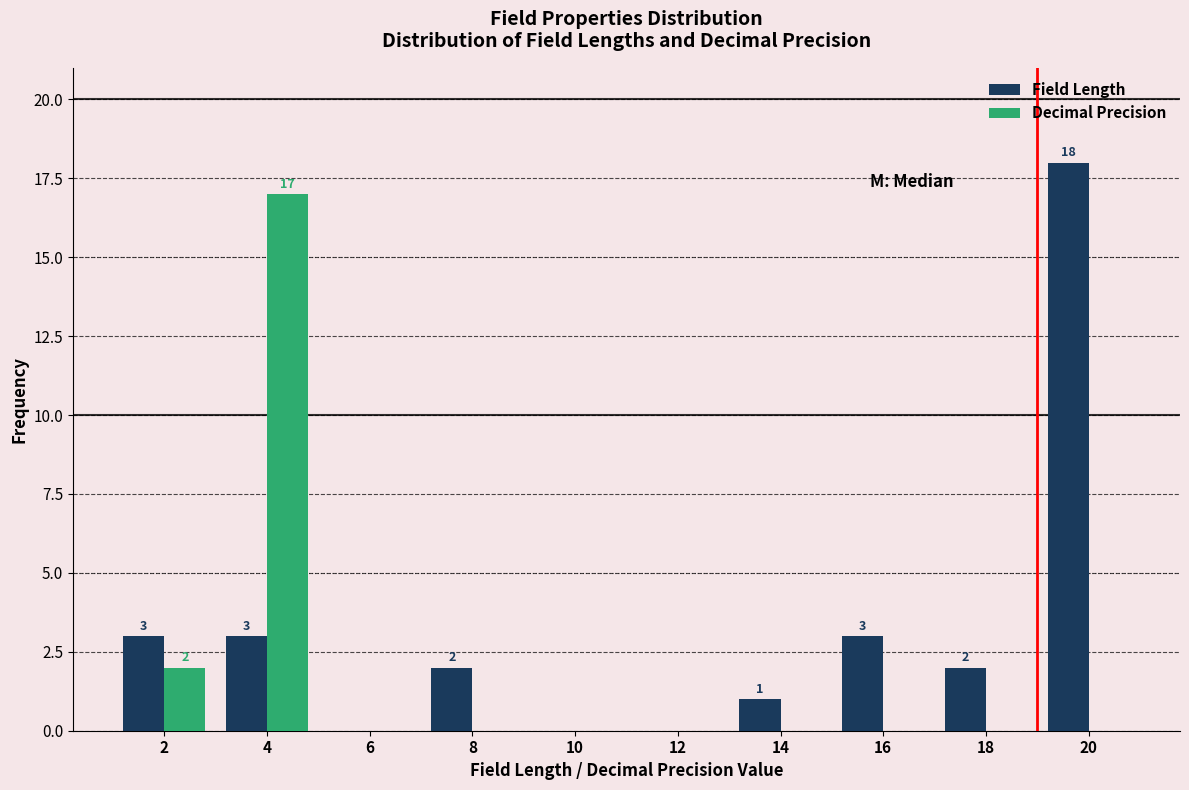

In the Field Length series, which range on the x-axis has the tallest bar?

19 to 21